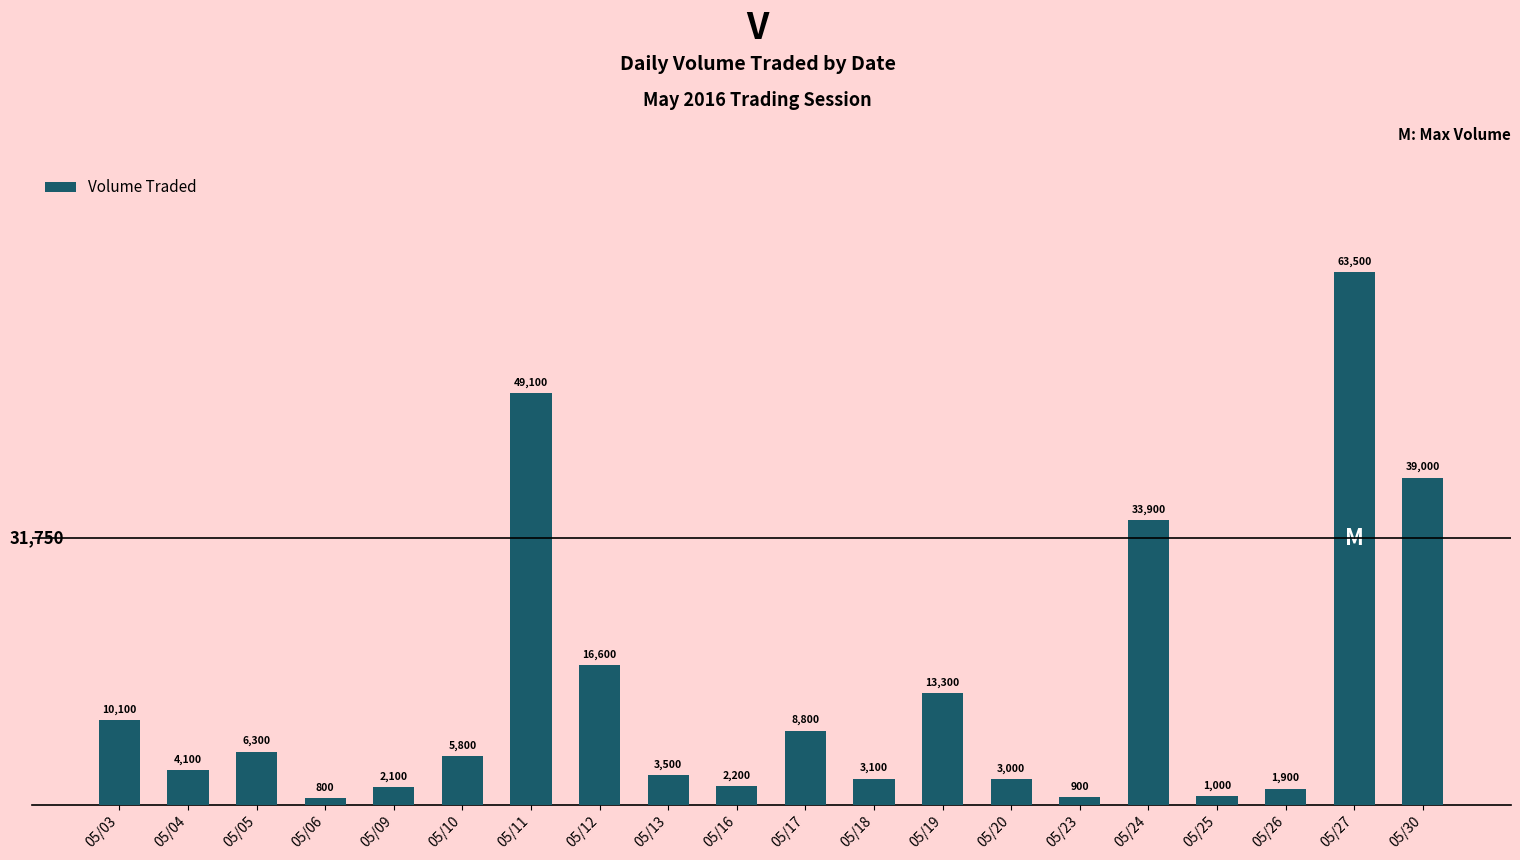

What is the value of the 2nd bar from the left?

4100